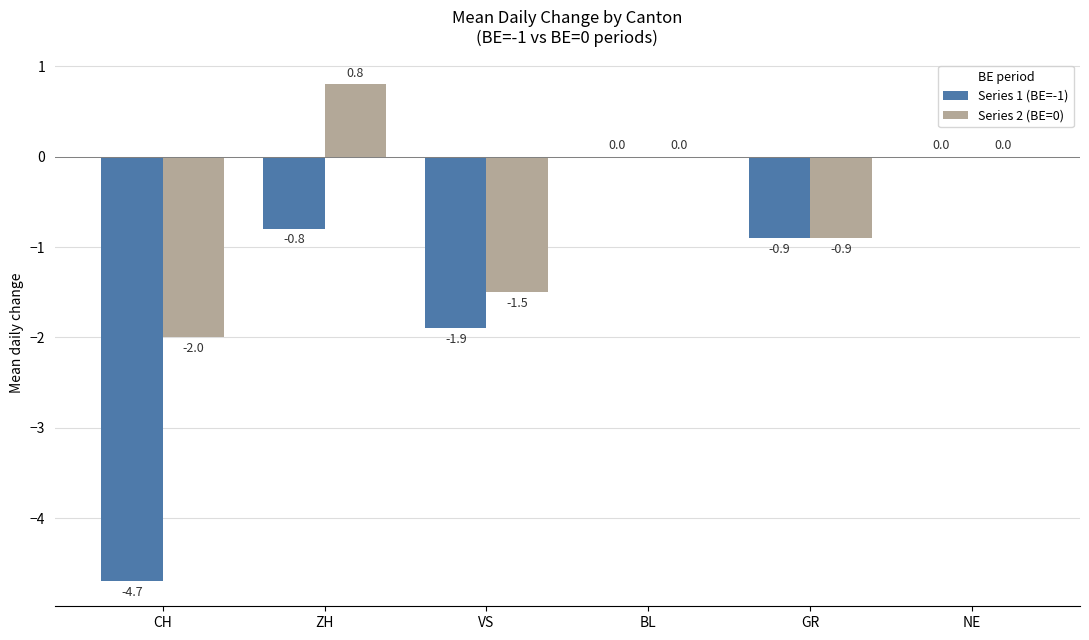

What is the sum of all Series 2 (BE=0) values?

-3.6